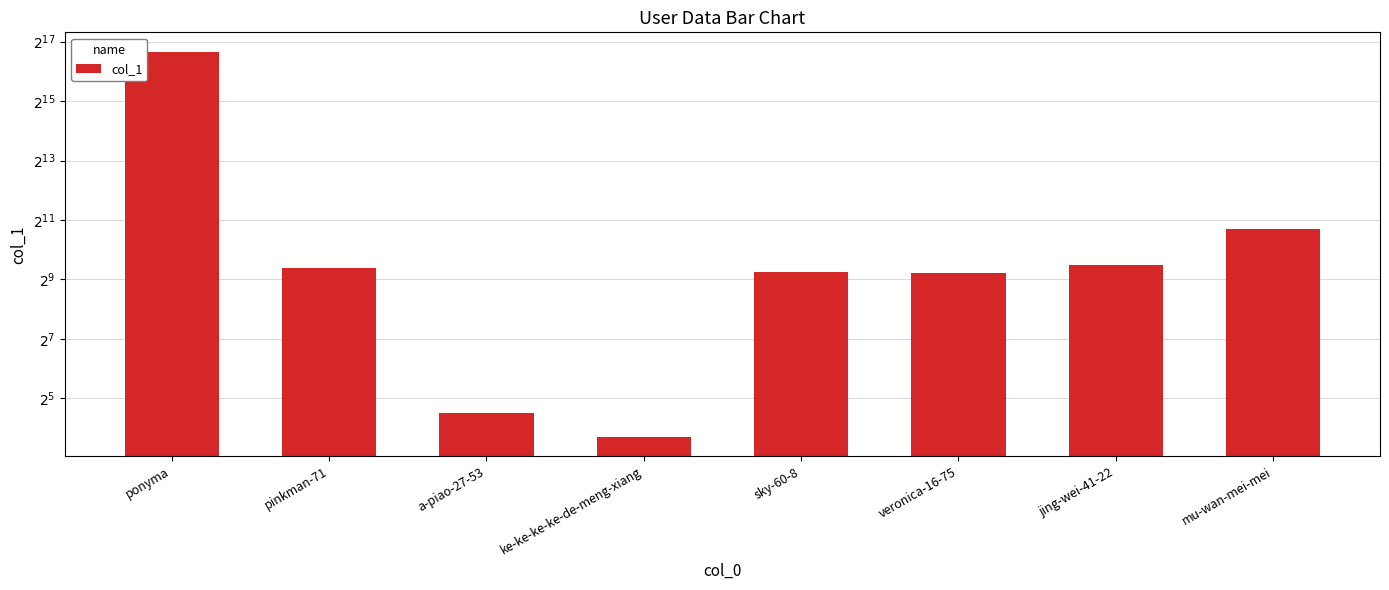

List the labels in order of value, largest first.

ponyma, mu-wan-mei-mei, jing-wei-41-22, pinkman-71, sky-60-8, veronica-16-75, a-piao-27-53, ke-ke-ke-ke-de-meng-xiang